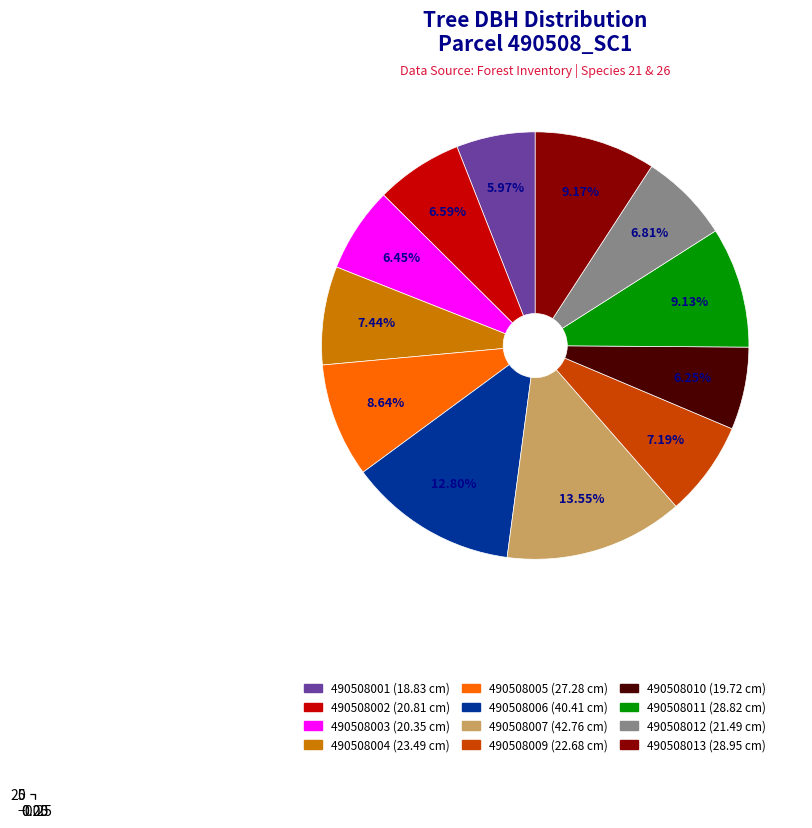

Is there any slice that represents more than half of the pie?

No